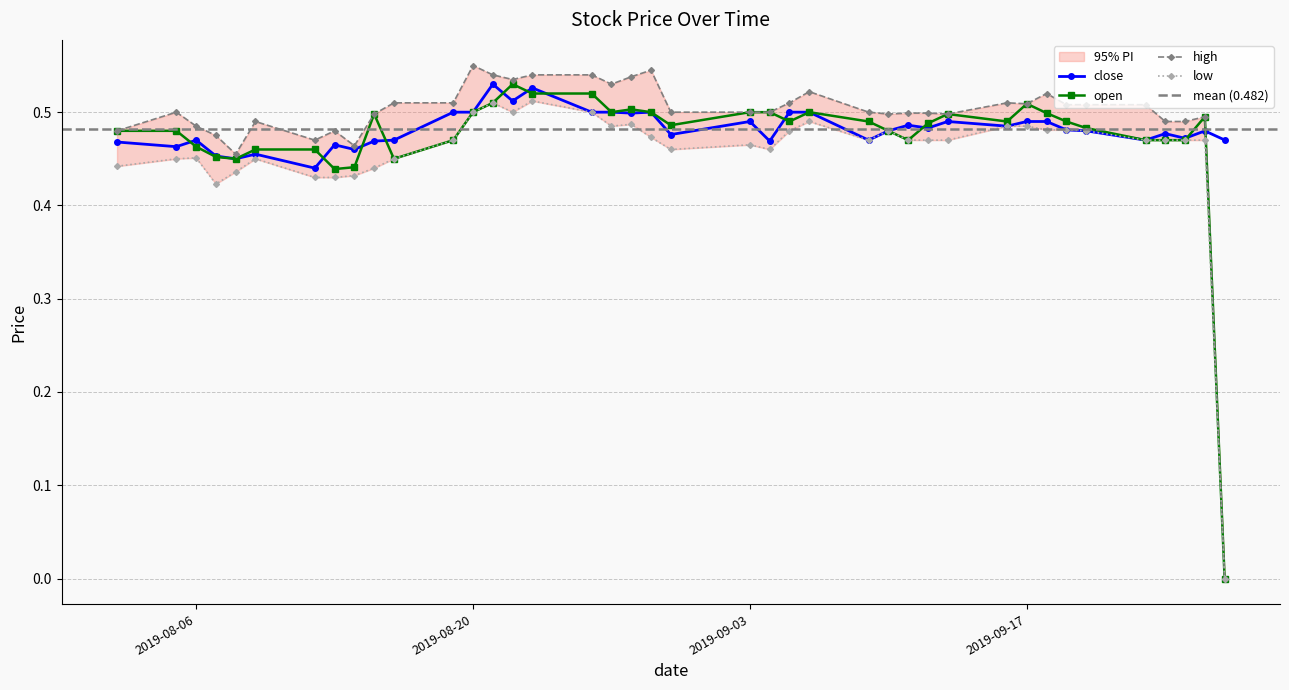

Does the chart display data point markers on the line(s)?

Yes